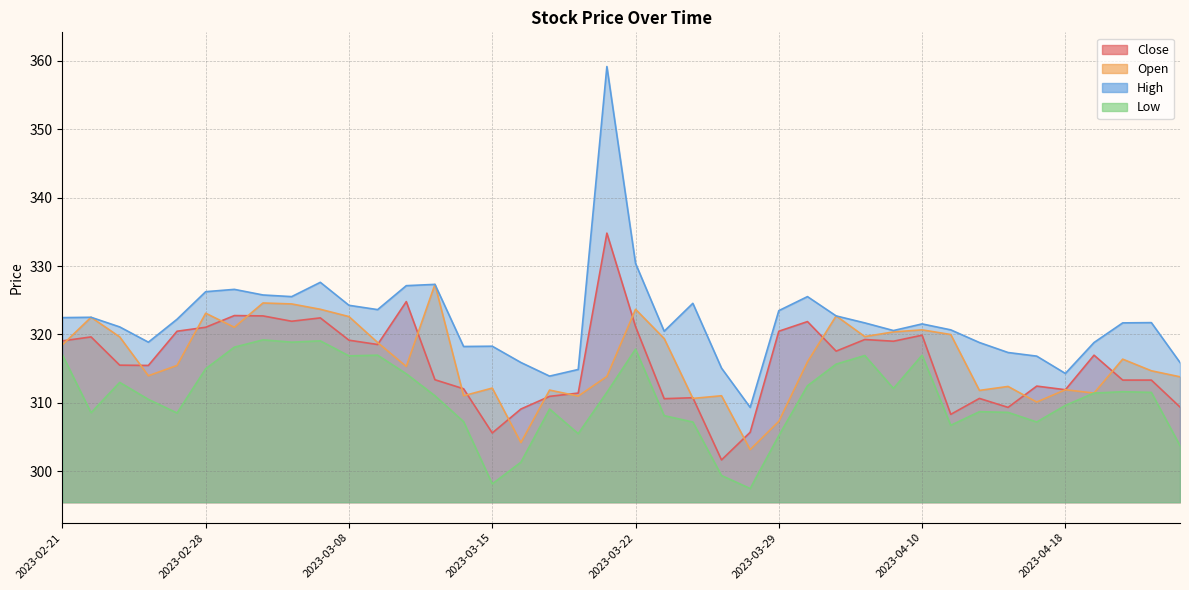

How many data points in High are less than 321?

17